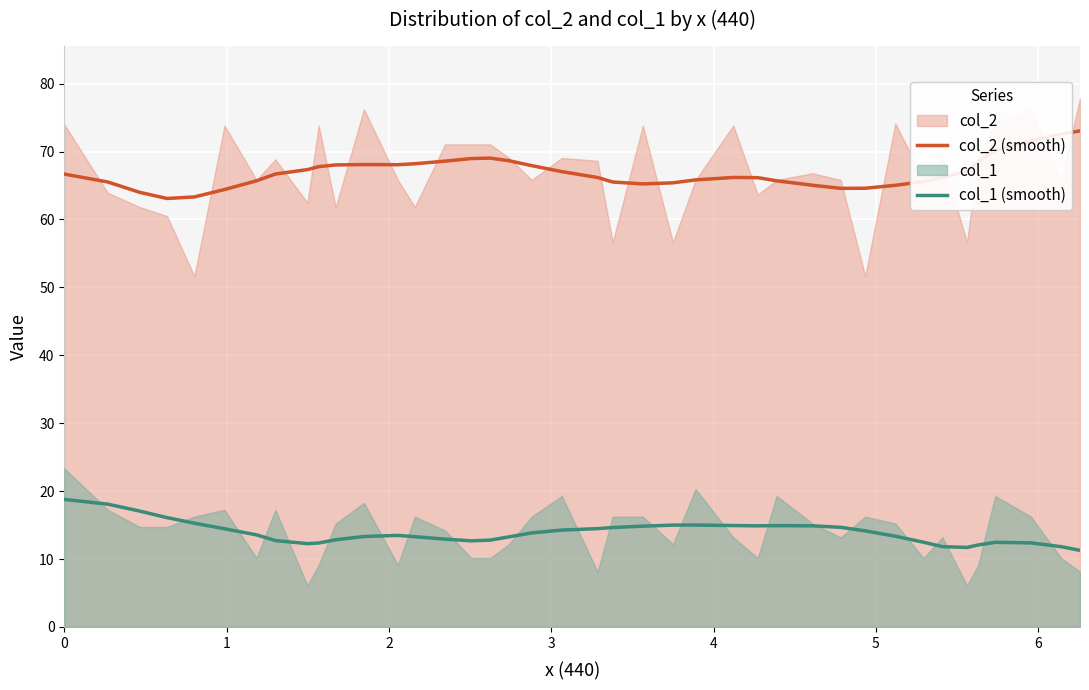

Count the number of categories in the chart.

40